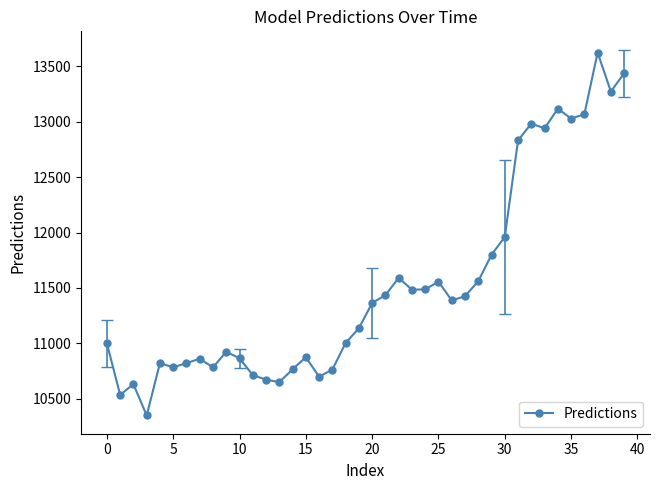

How many lines are shown in the chart?

1